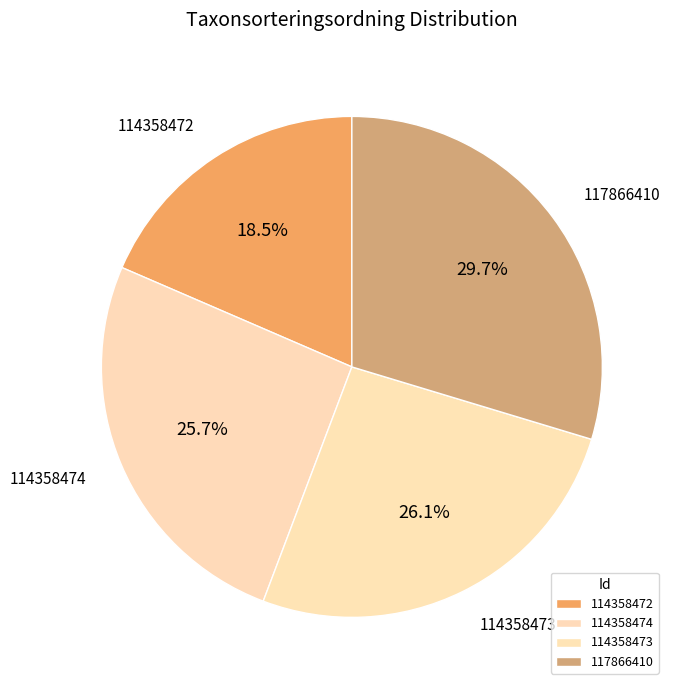

Combined, do 117866410 and 114358472 account for over 50%?

No